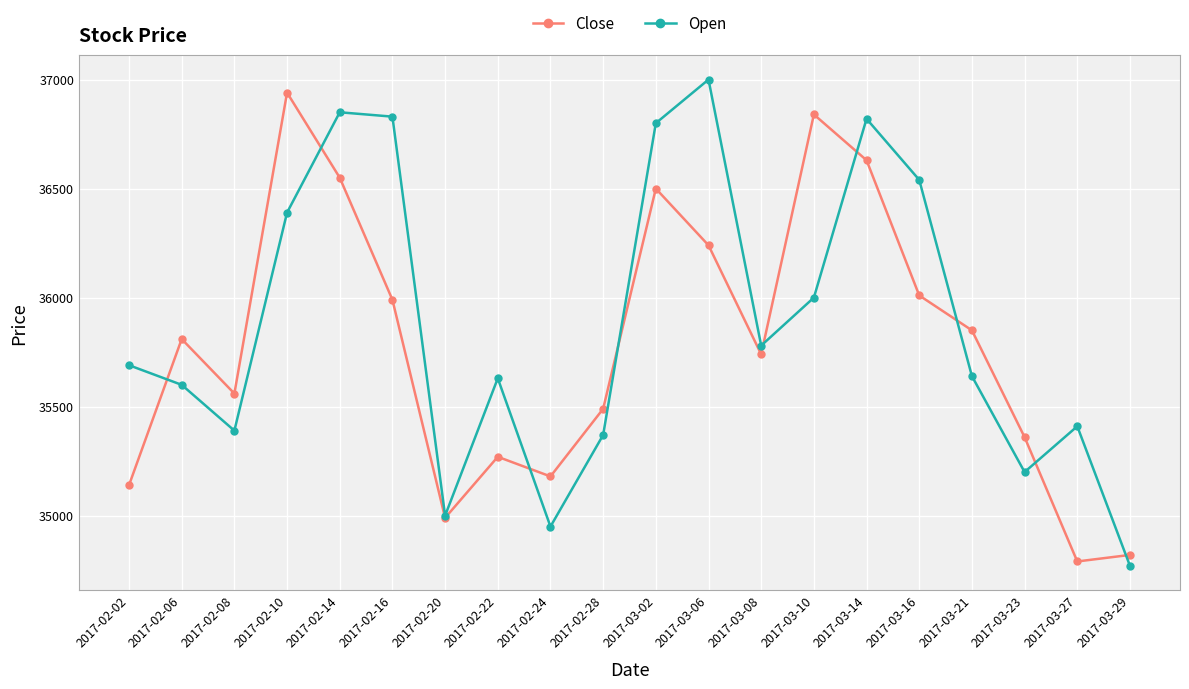

Rank the series by their maximum value, from highest to lowest.

Open, Close